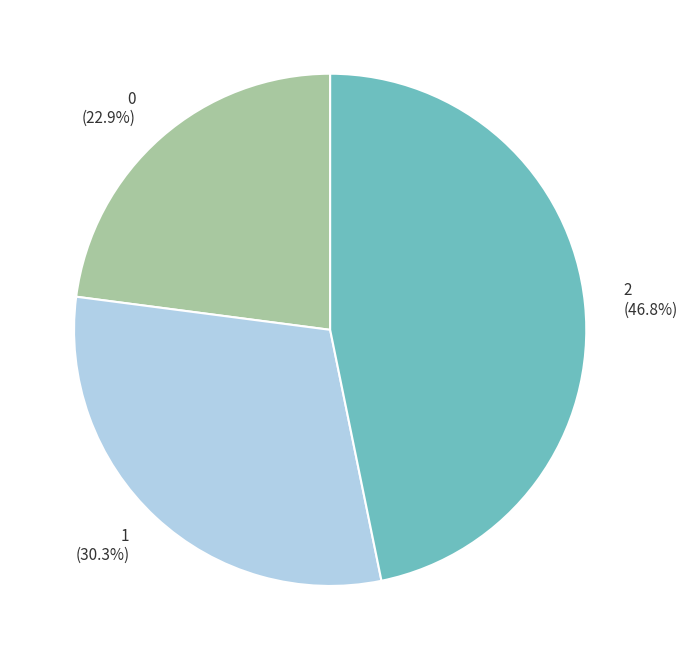

Rank the categories by value from lowest to highest.

0, 1, 2